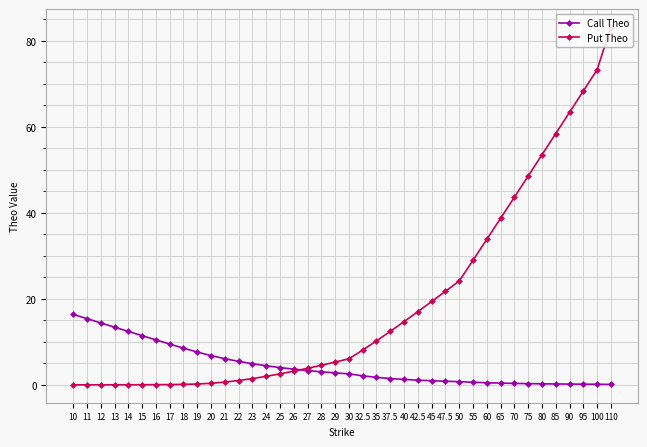

Between 21 and 55, which series saw the biggest shift?

Put Theo